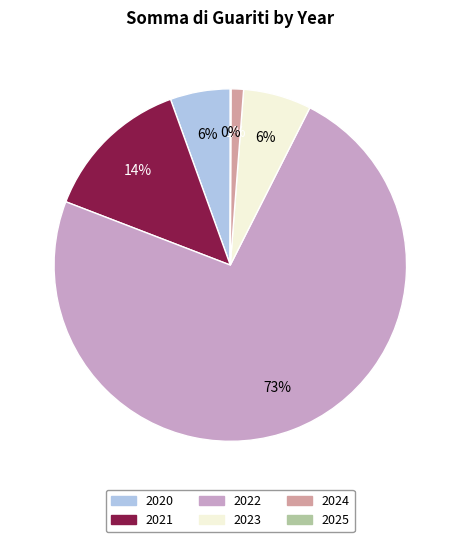

Between 2023 and 2022, which is larger?

2022